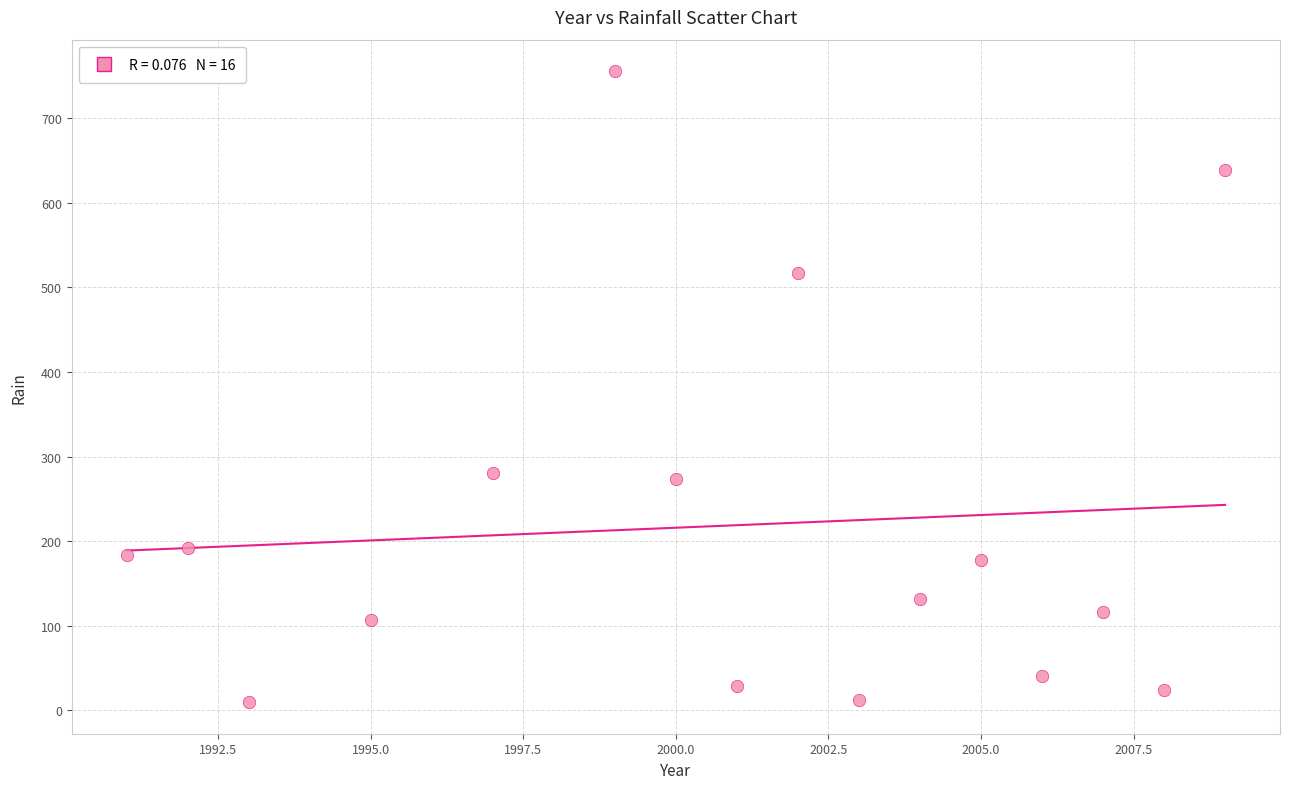

What is the range of Y values (max minus min)?

746.2